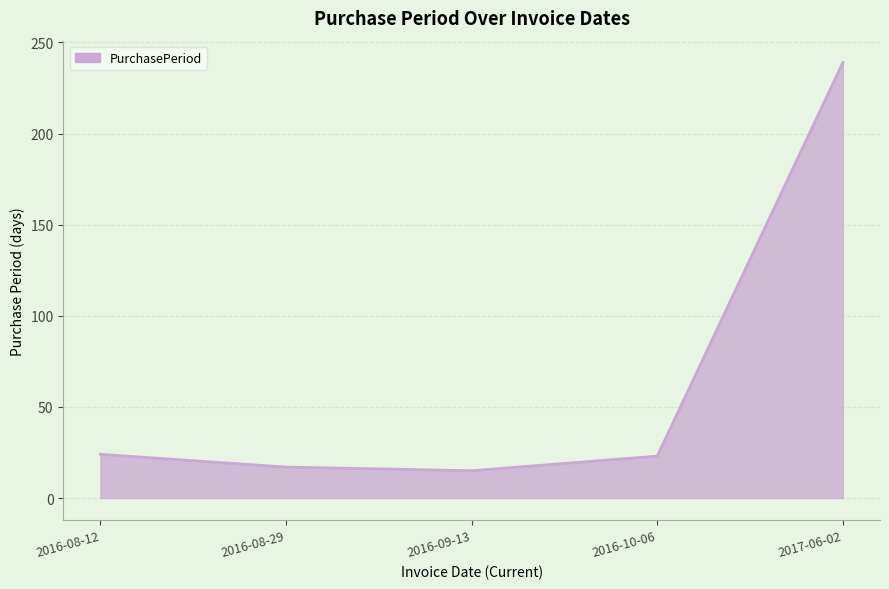

Approximately how many times larger is the value at 2016-08-12 compared to 2016-09-13?

1.6